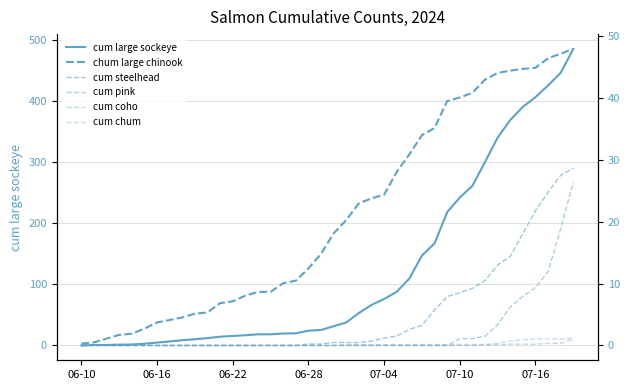

Rank the series at 9 from highest to lowest value.

cum large sockeye, chum large chinook, cum steelhead, cum pink, cum coho, cum chum